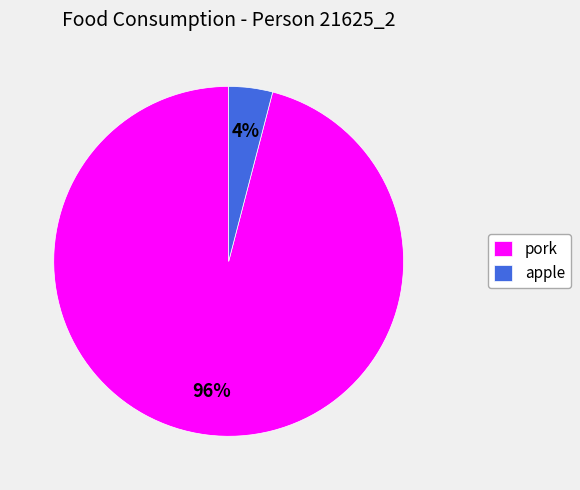

Between apple and pork, which is larger?

pork